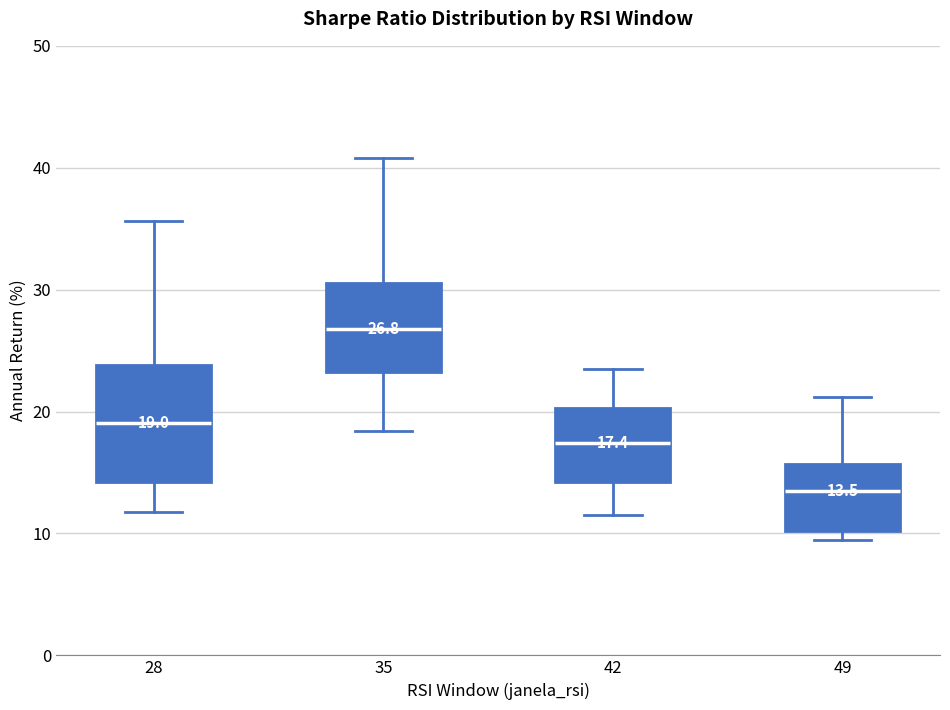

Comparing the boxes themselves (not the whiskers), which one is the tallest?

28